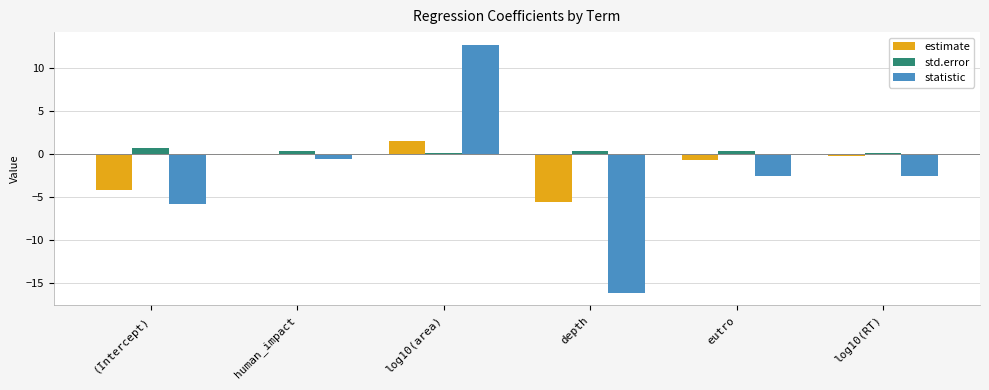

True or false: statistic has a value of -5.8 at (Intercept).

True